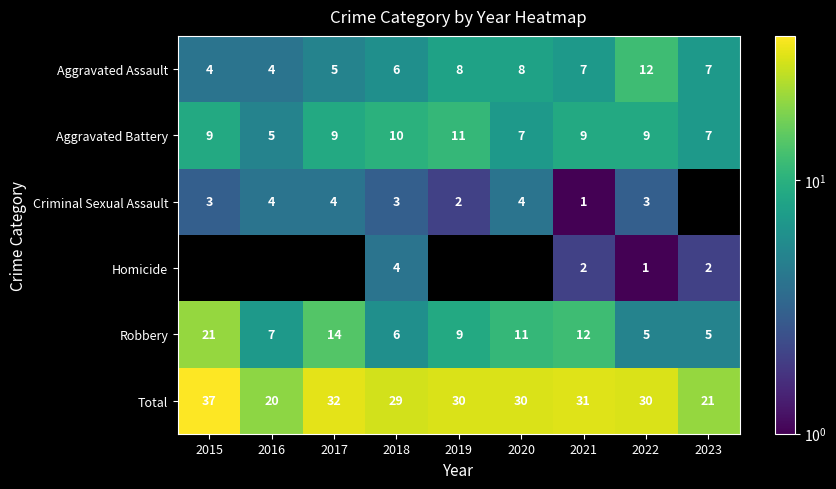

At which label is Total closest to 28?

2018